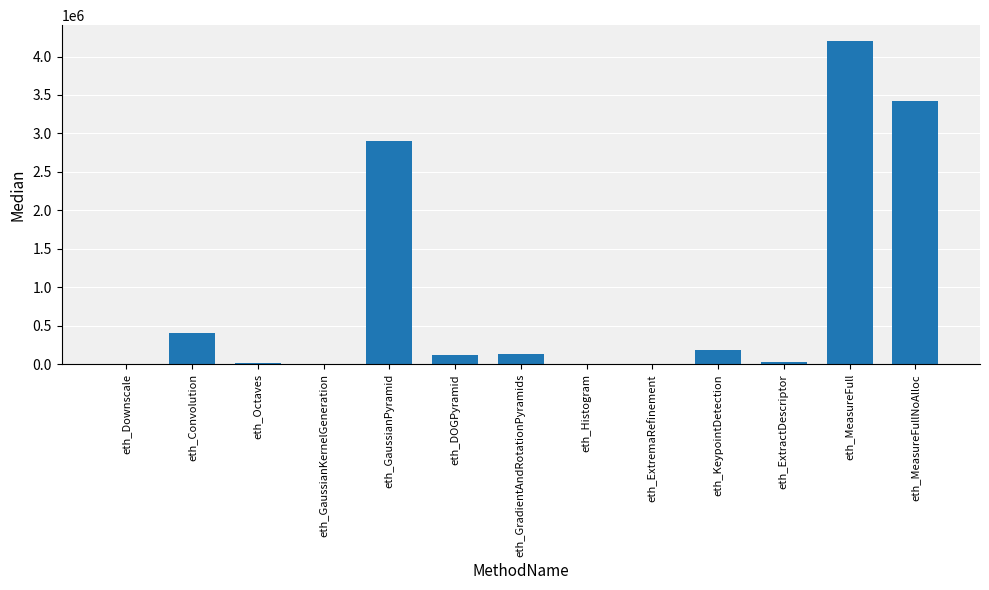

Between eth_ExtractDescriptor and eth_KeypointDetection, which is larger?

eth_KeypointDetection